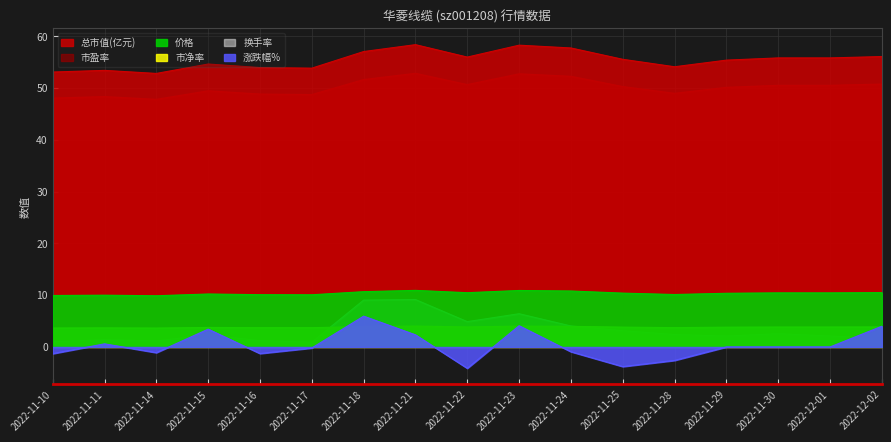

What are all the series names shown in the legend?

价格, 总市值(亿元), 换手率, 涨跌幅%, 市净率, 市盈率